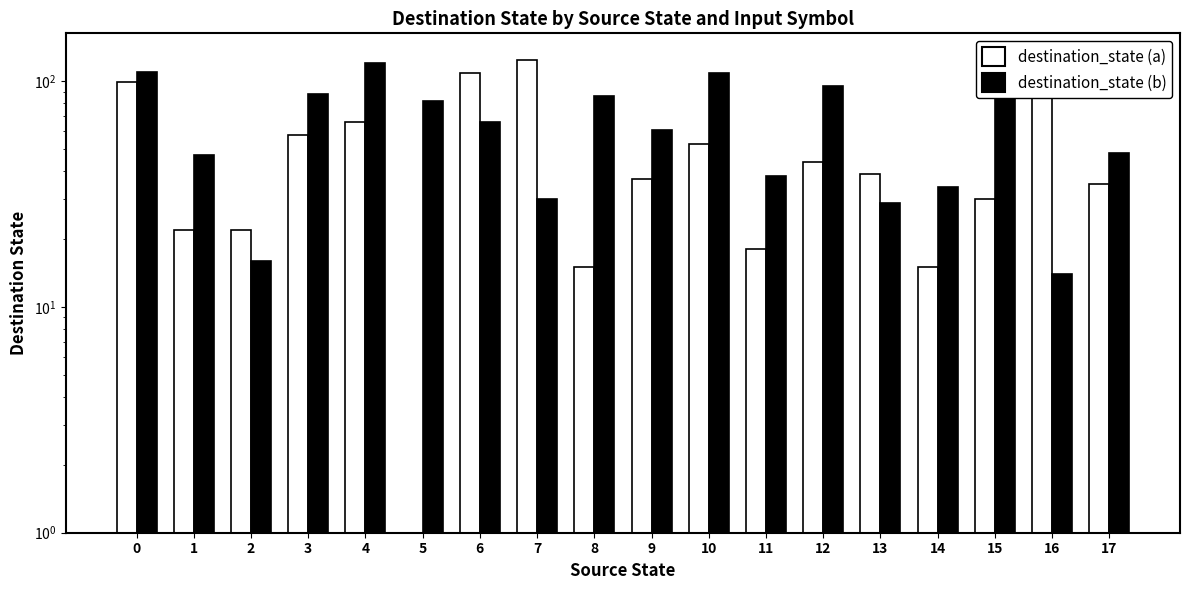

Reading left to right, transcribe all the data shown in this chart.

destination_state (a): 99.0	22.0	22.0	58.0	66.0	0.5	109.0	124.0	15.0	37.0	53.0	18.0	44.0	39.0	15.0	30.0	101.0	35.0
destination_state (b): 110.0	47.0	16.0	88.0	121.0	82.0	66.0	30.0	86.0	61.0	109.0	38.0	95.0	29.0	34.0	110.0	14.0	48.0